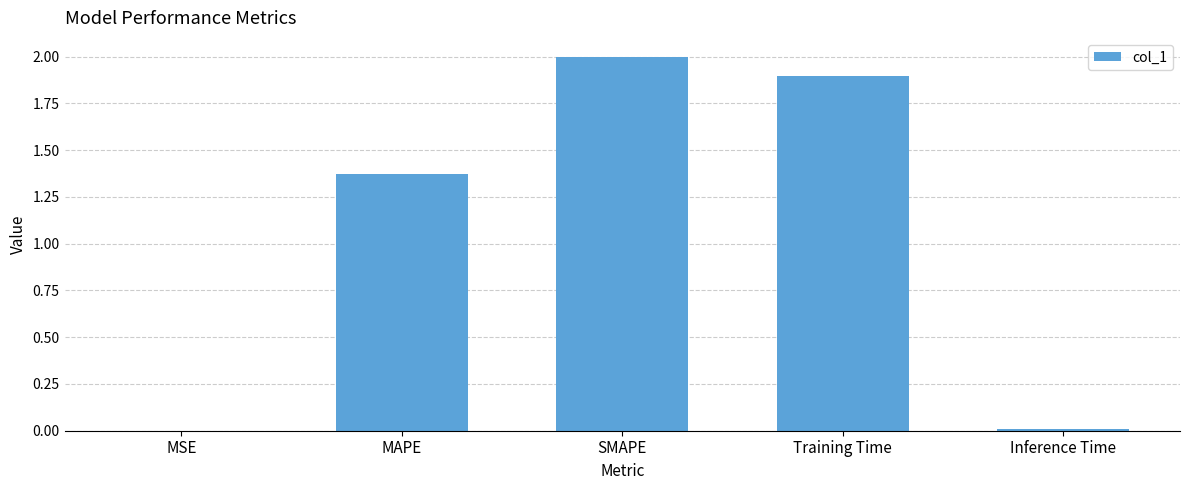

The chart shows a value of 1.4 at SMAPE. True or false?

False